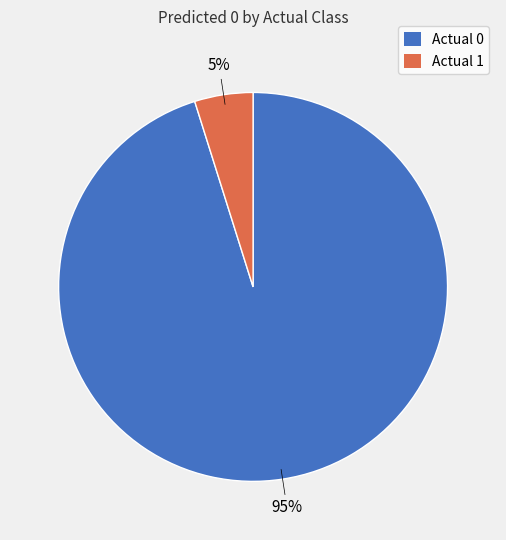

Do Actual 1 and Actual 0 together represent more than half of the pie?

Yes